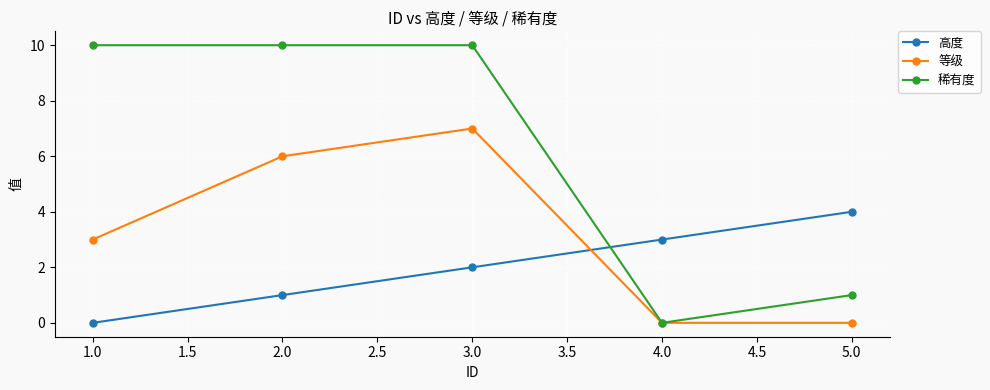

Which series has the largest range (max minus min)?

稀有度